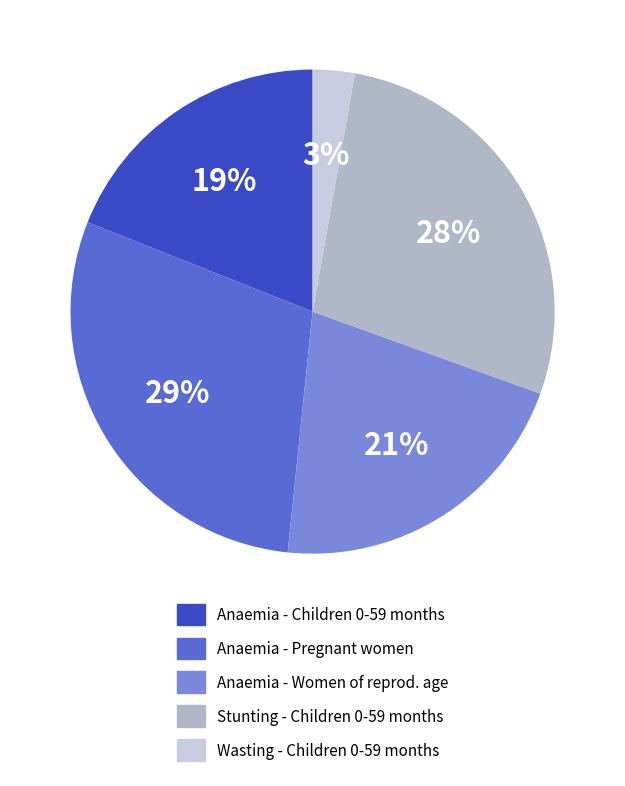

What is the largest slice in the pie chart?

Anaemia prevalence (Pregnant women)